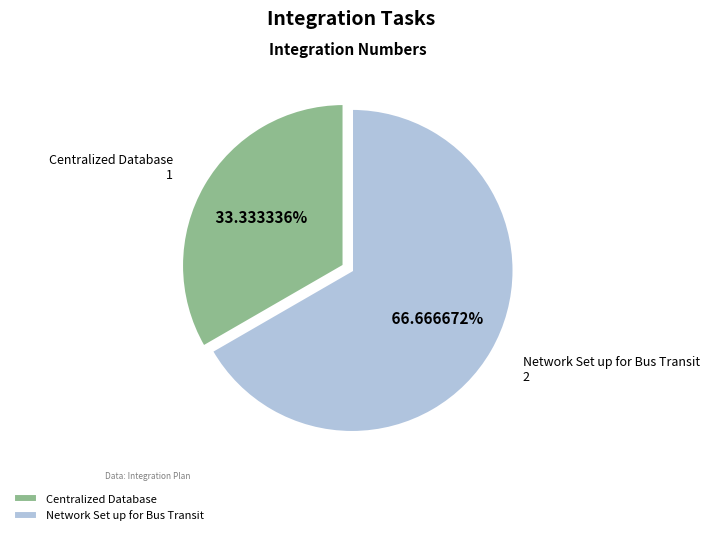

What is the ratio of the value at Centralized Database to the value at Network Set up for Bus Transit?

0.5